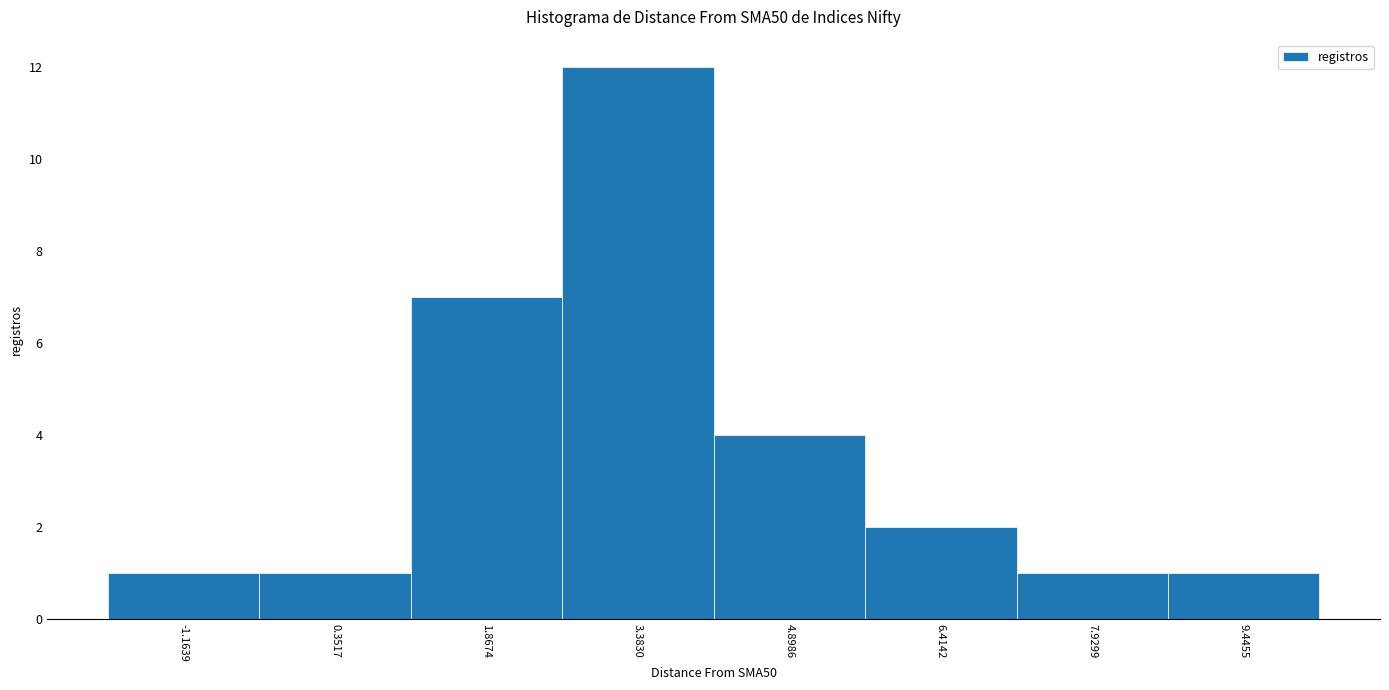

How tall is the bar that spans -2.0 to -0.4 on the x-axis? Neither the bar edges nor the heights are printed on the chart, so give them approximately, as read against the axes.

1